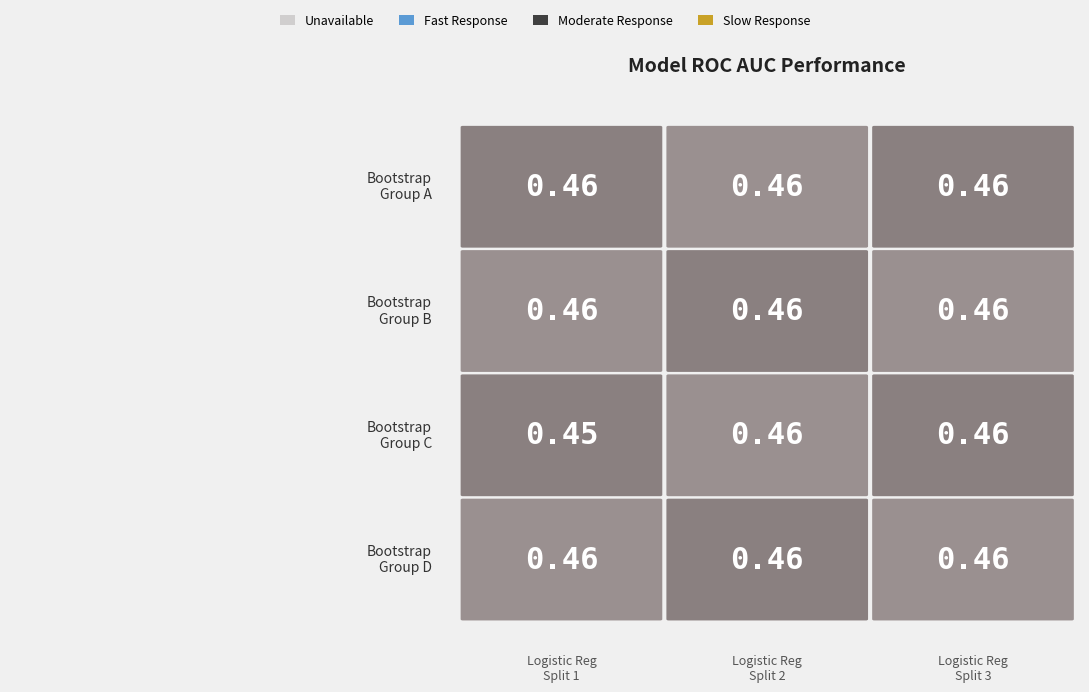

What is the minimum value shown in the chart?

0.4